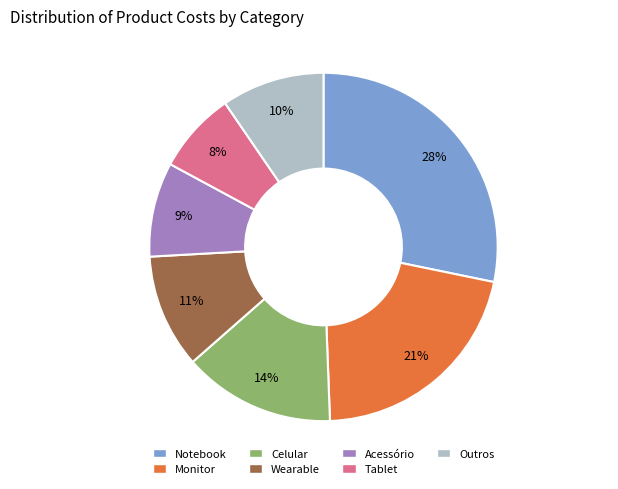

To the nearest percent, what is the average slice percentage?

14%